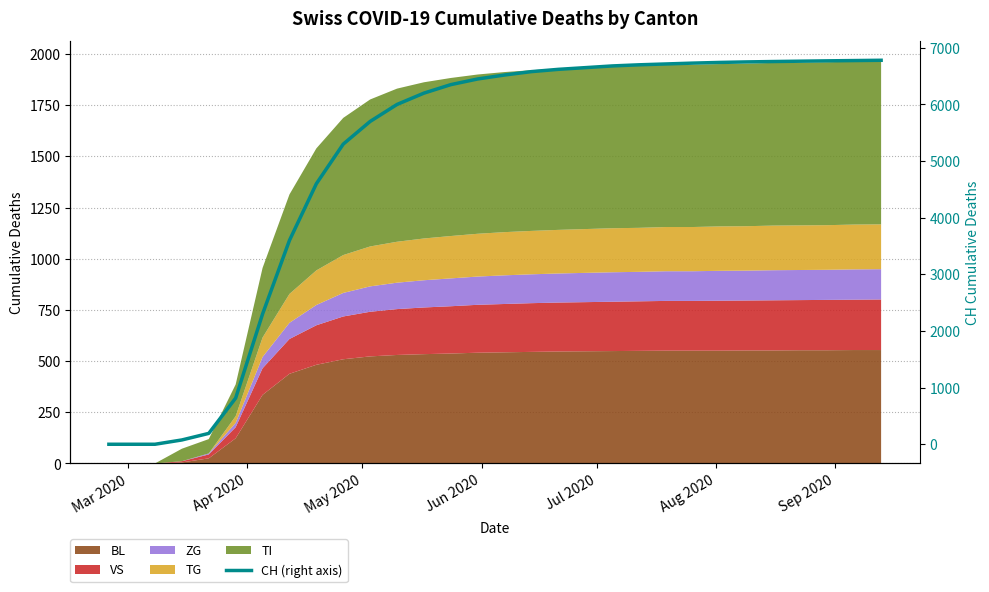

The chart shows a value of 0 at Mar 2020. True or false?

True